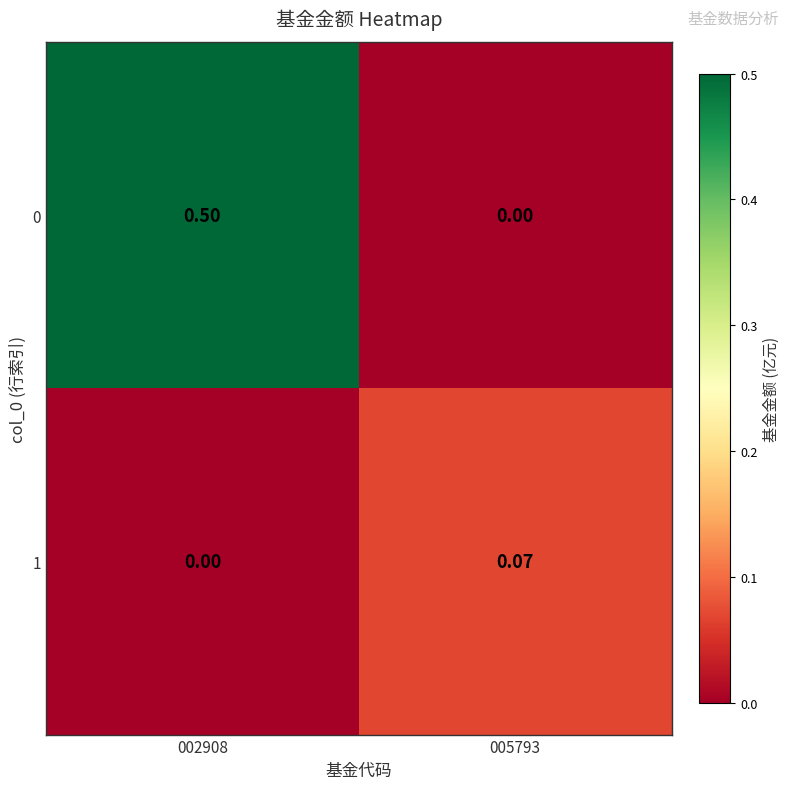

Is the value of 0 at 002908 greater than the value of 1 at 002908?

Yes